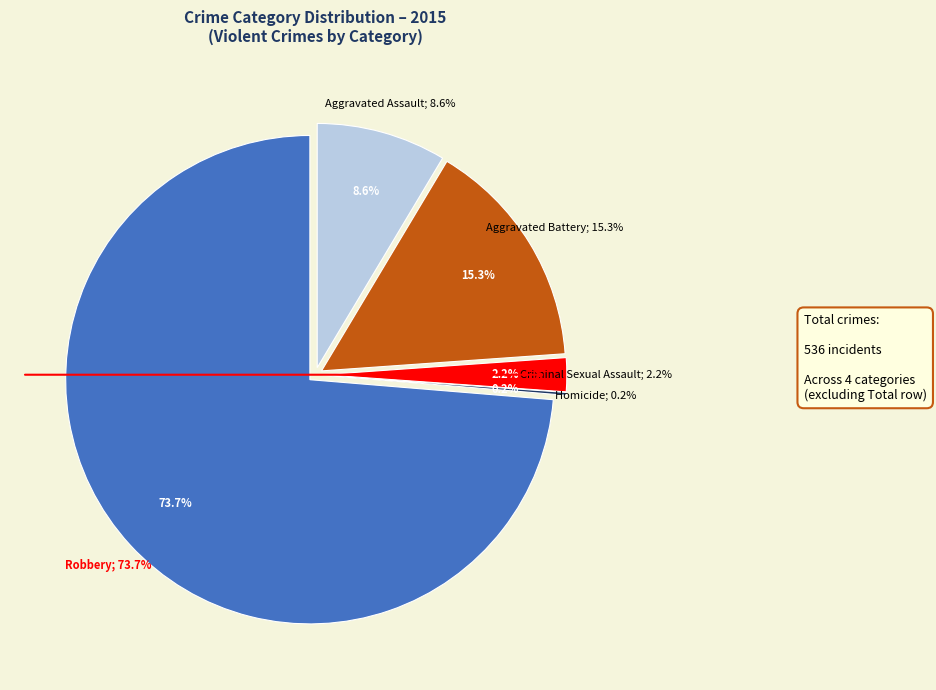

To the nearest percent, what is the difference between the largest and smallest slice percentages?

74%